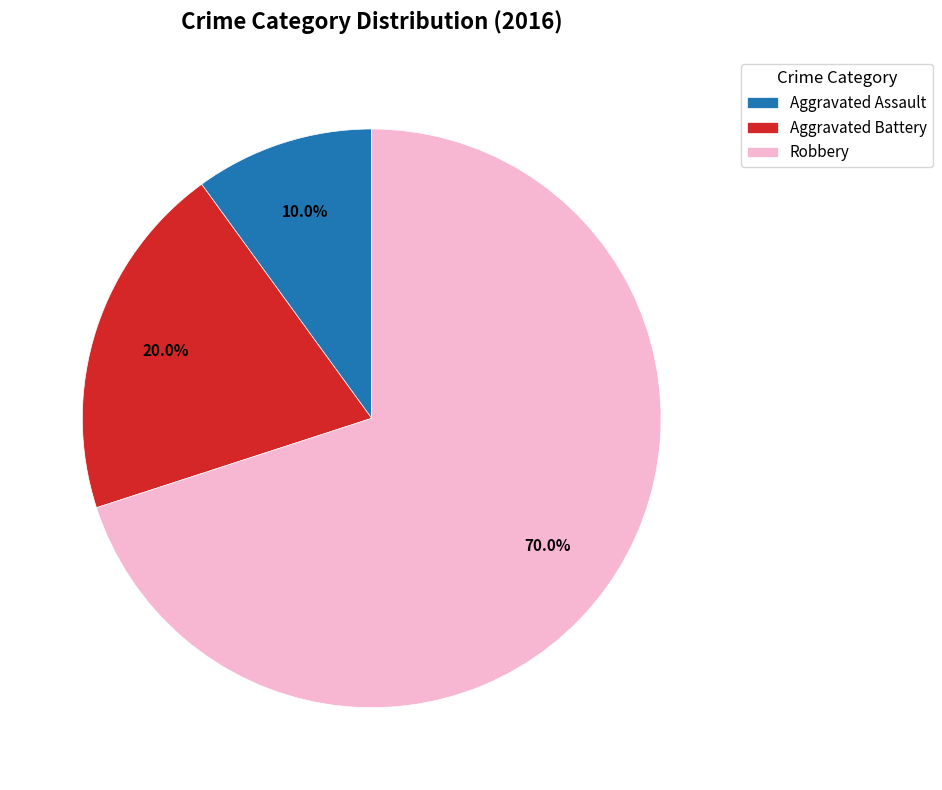

How many slices are in this pie chart?

3